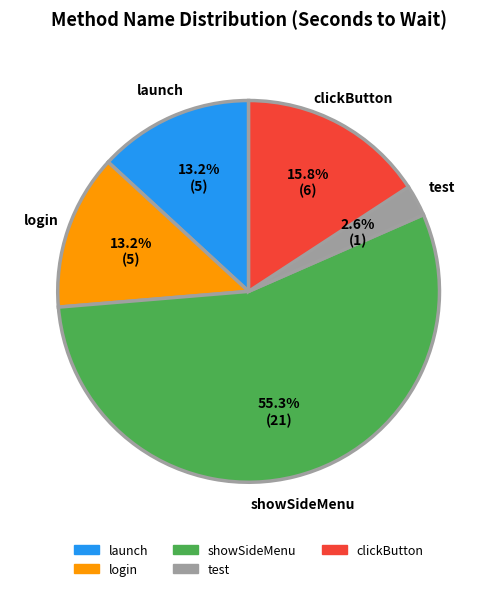

What is the smallest slice in the pie chart?

test